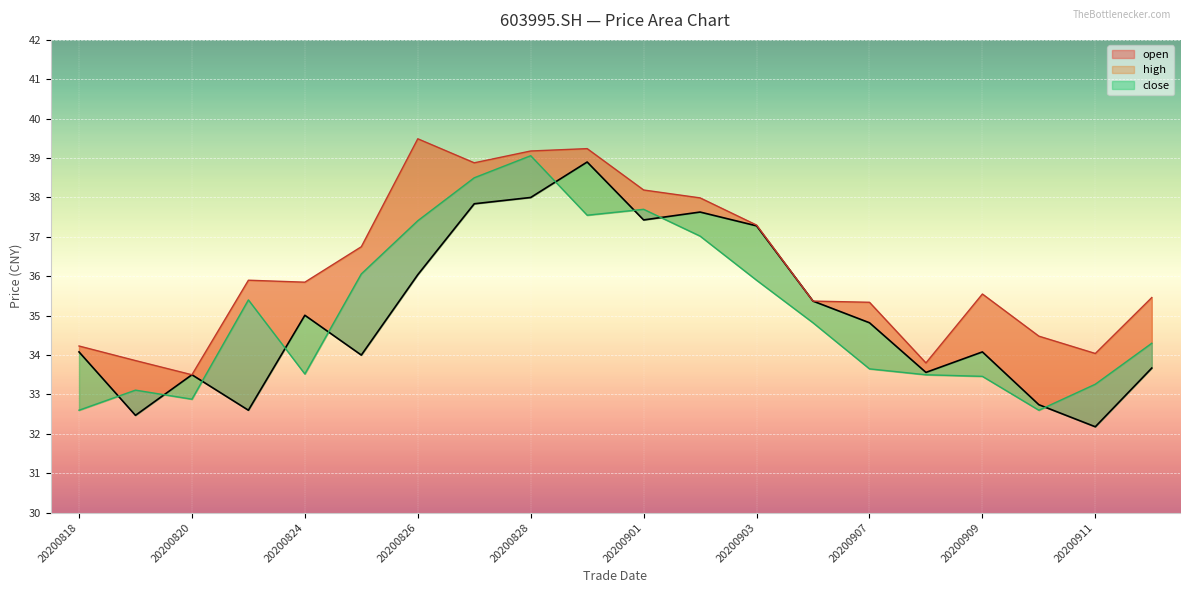

Which label corresponds to the largest value in the chart?

20200826